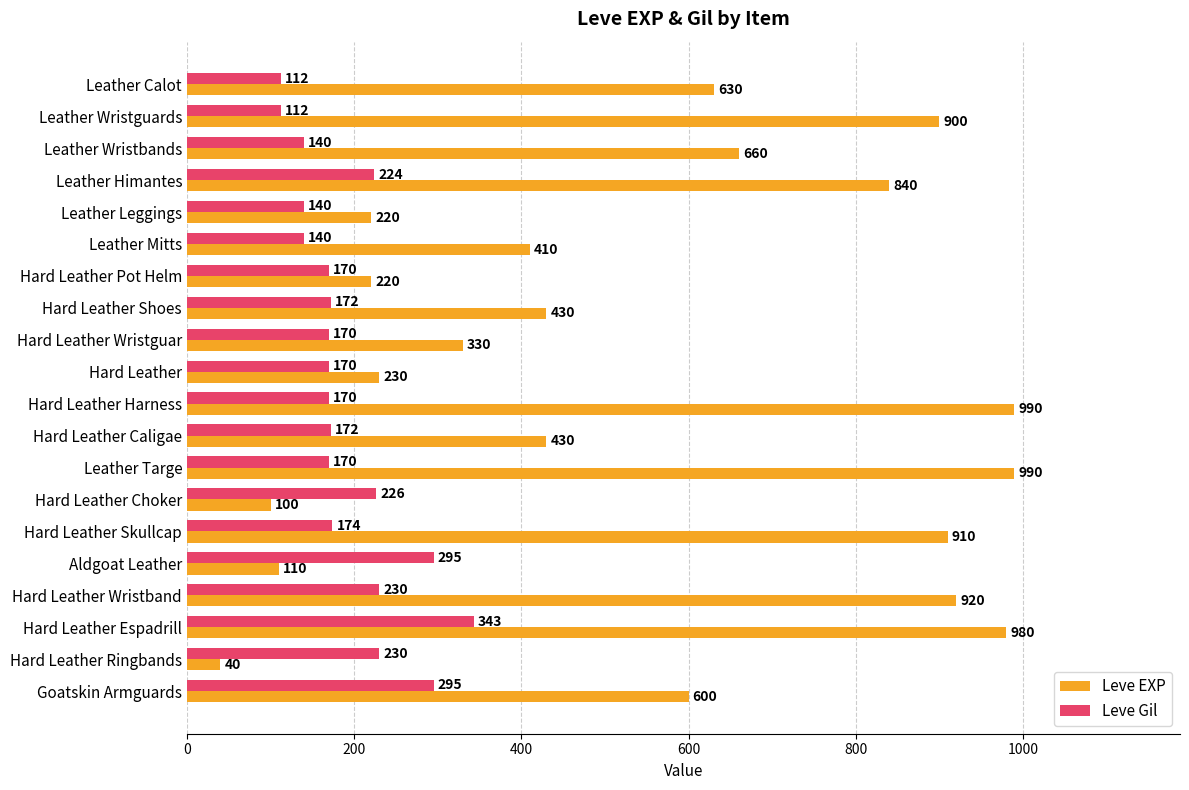

Rank the series at Hard Leather Skullcap from lowest to highest value.

Leve Gil, Leve EXP